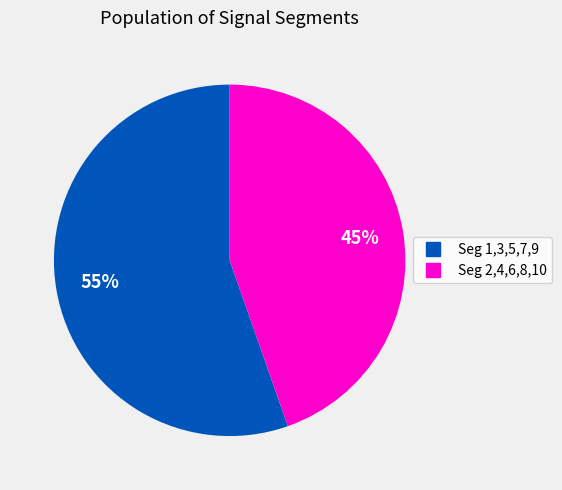

To the nearest percent, what is the average slice percentage?

50%